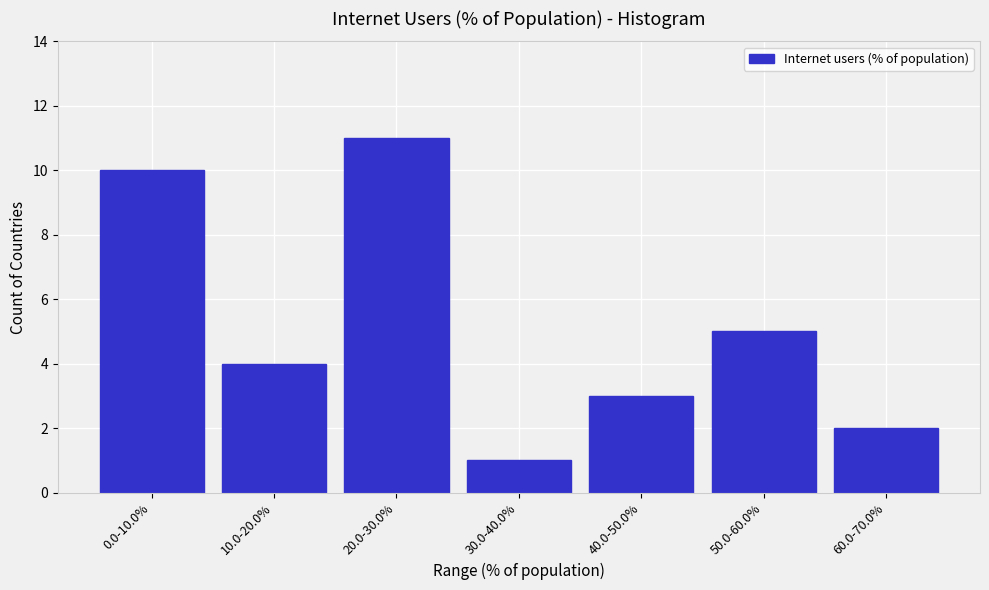

Reading left to right, list all the values displayed in this chart.

0.0-10.0%=10	10.0-20.0%=4	20.0-30.0%=11	30.0-40.0%=1	40.0-50.0%=3	50.0-60.0%=5	60.0-70.0%=2